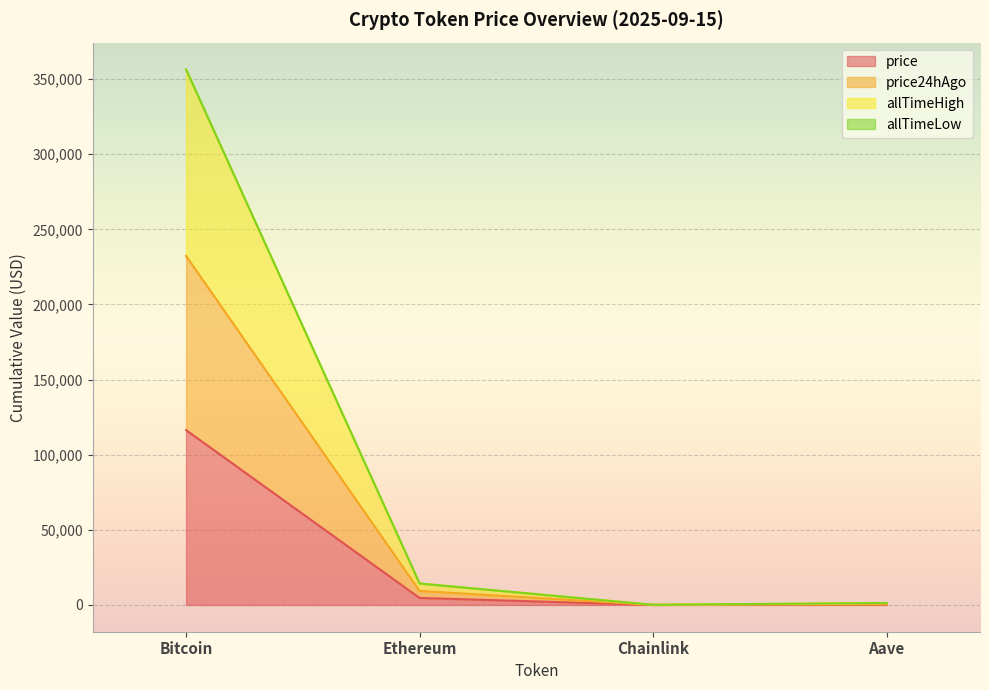

What is the difference between the highest and lowest values at Chainlink?

77.7